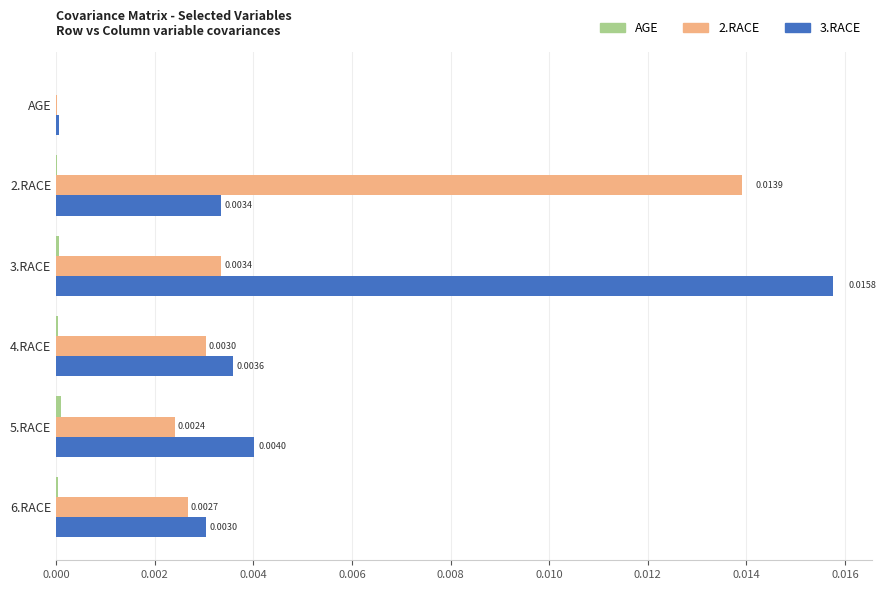

Which category has the highest value across all series?

3.RACE